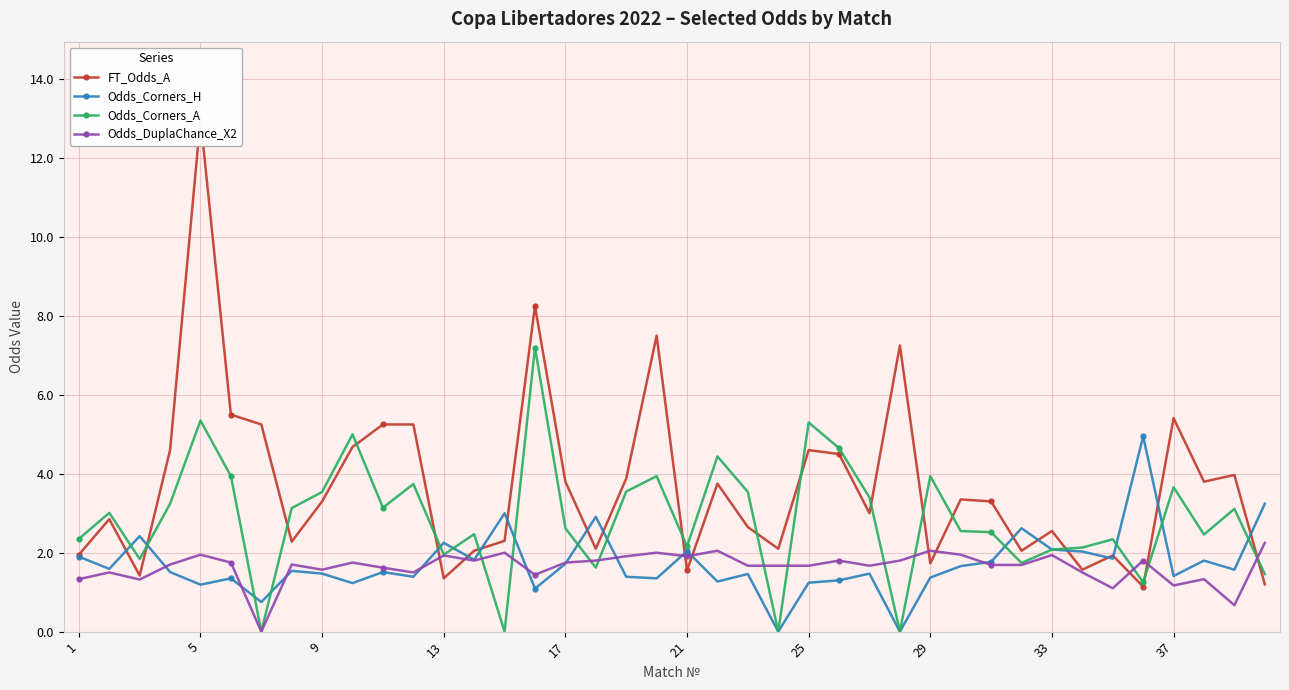

Which series ends up on top after the final intersection of Odds_Corners_H and Odds_Corners_A?

Odds_Corners_H